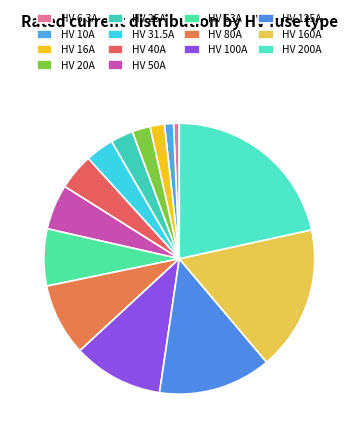

Rank the categories by value from highest to lowest.

HV 200A, HV 160A, HV 125A, HV 100A, HV 80A, HV 63A, HV 50A, HV 40A, HV 31.5A, HV 25A, HV 20A, HV 16A, HV 10A, HV 6.3A